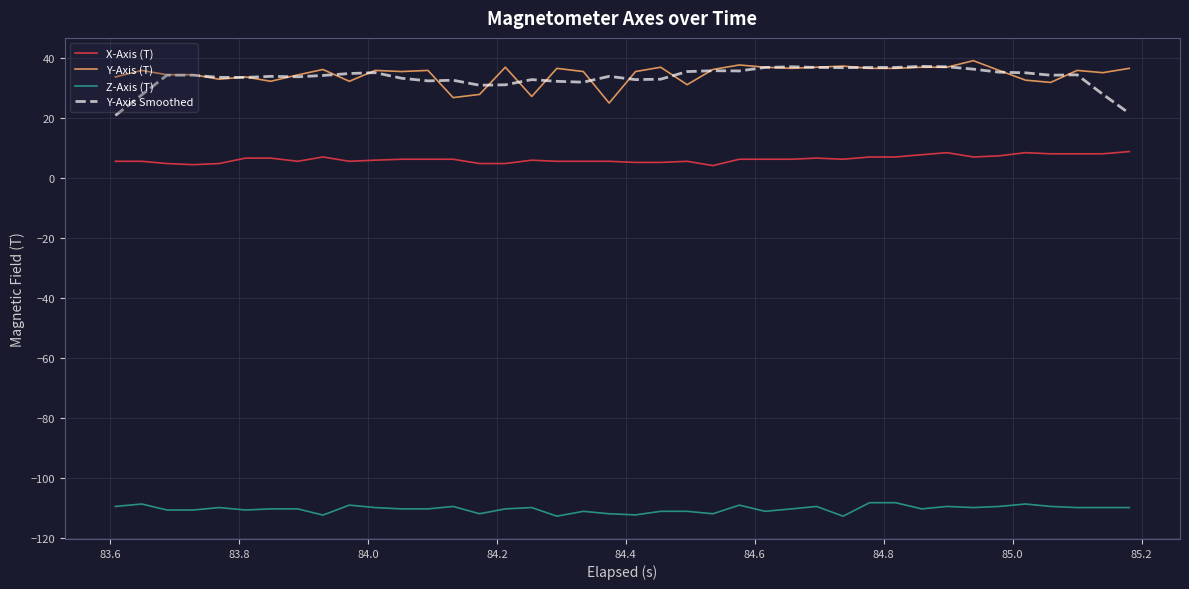

What is the maximum value for X-Axis (T)?

8.7